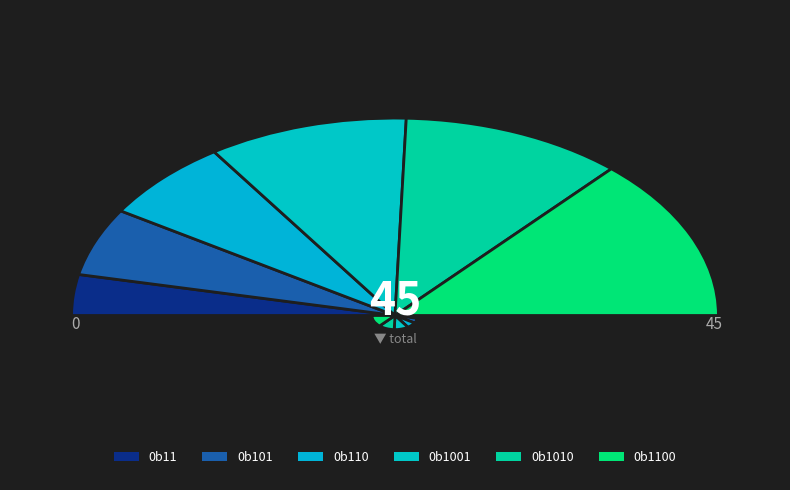

Combined, what portion of the pie is 0b11 and 0b1001?

26.7%